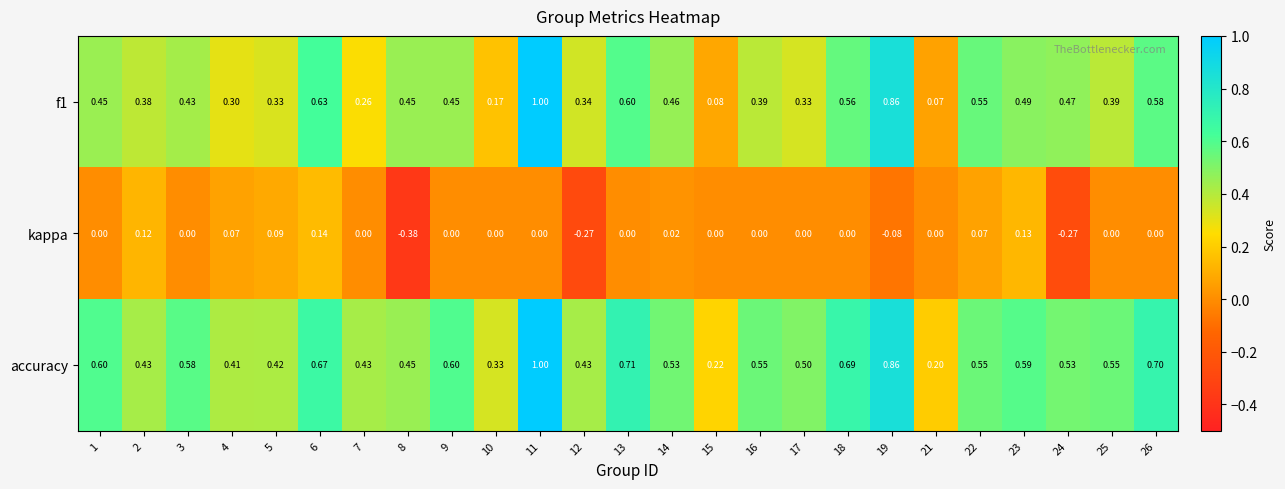

Which series has the largest total across all categories?

accuracy